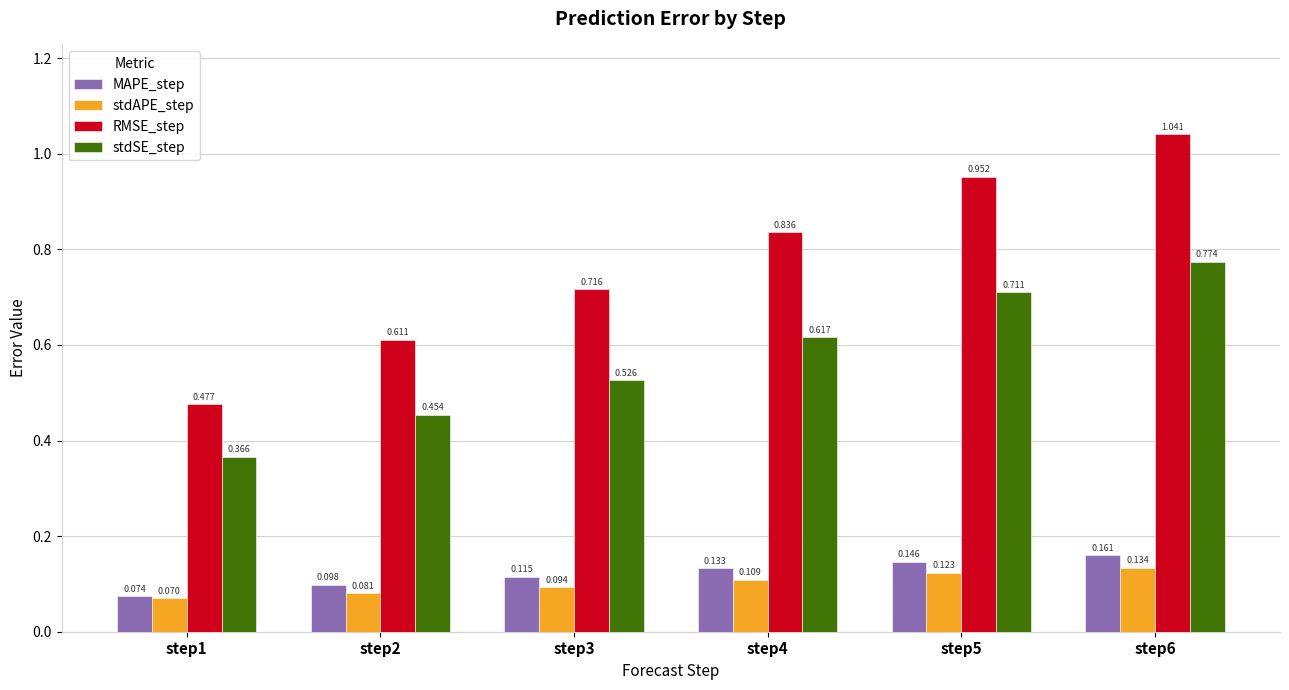

At how many categories does at least one series exceed 0?

6